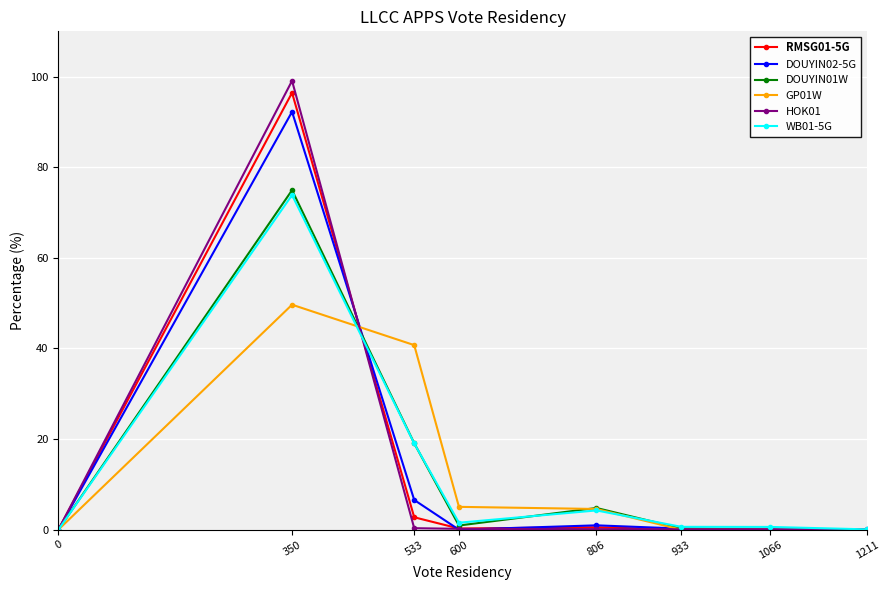

Is this an area chart (filled region under the line)?

No